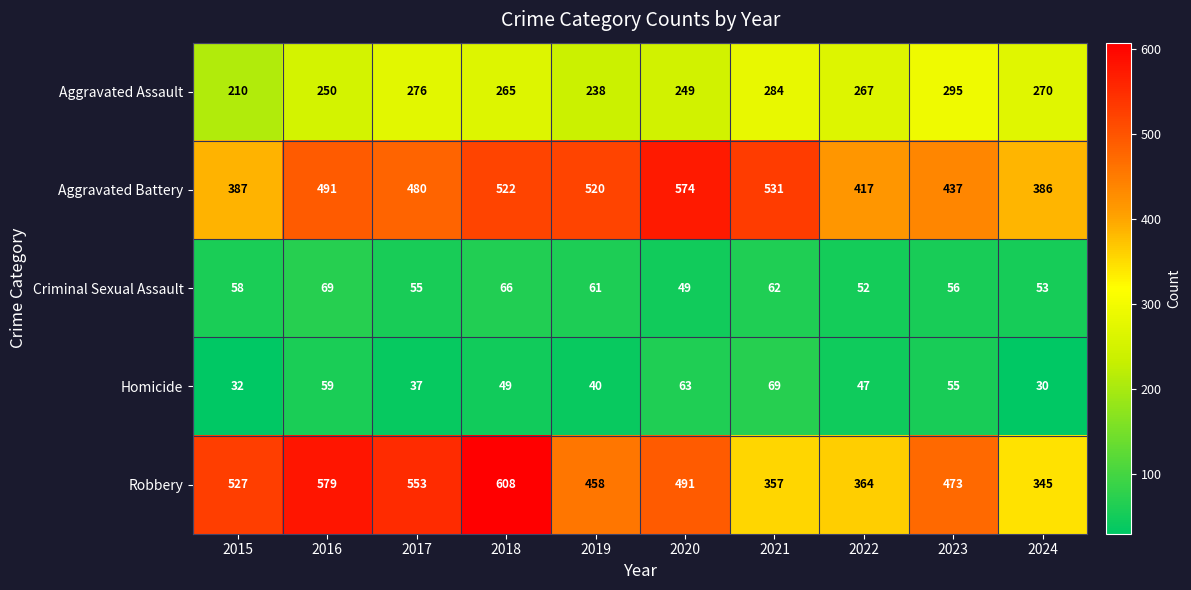

What is the greatest value displayed?

608